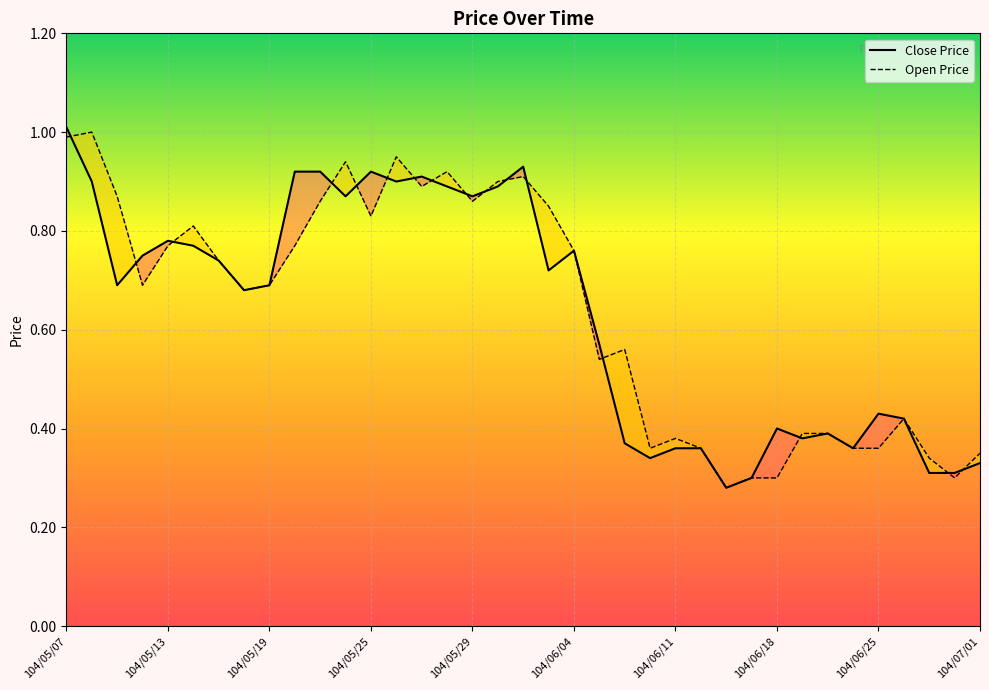

Count the number of categories in the chart.

37